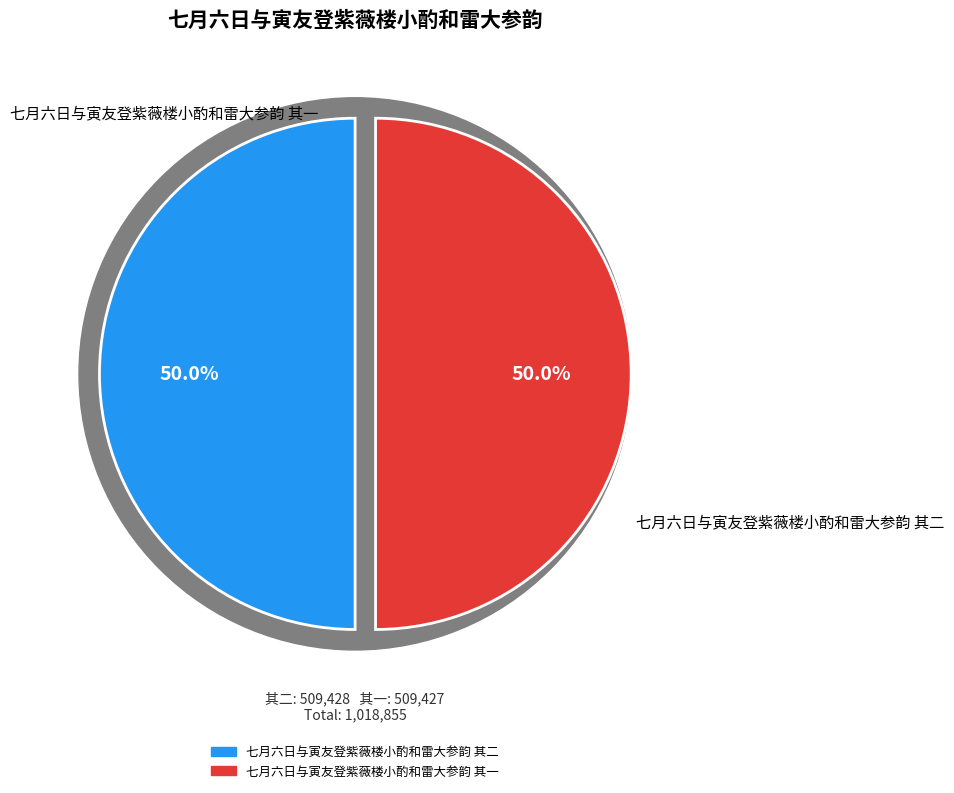

To the nearest percent, what is the combined percentage of 七月六日与寅友登紫薇楼小酌和雷大参韵 其一 and 七月六日与寅友登紫薇楼小酌和雷大参韵 其二?

100%